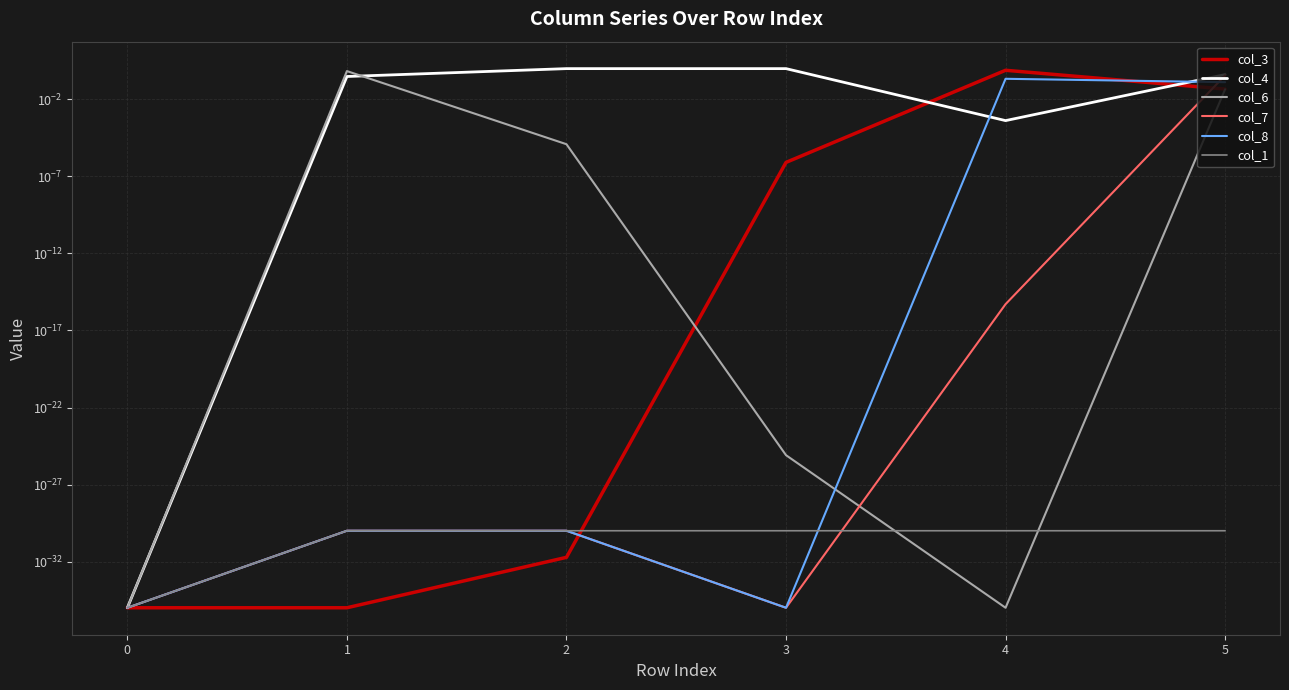

What is the difference between the maximum and minimum values in the col_6 series?

0.7